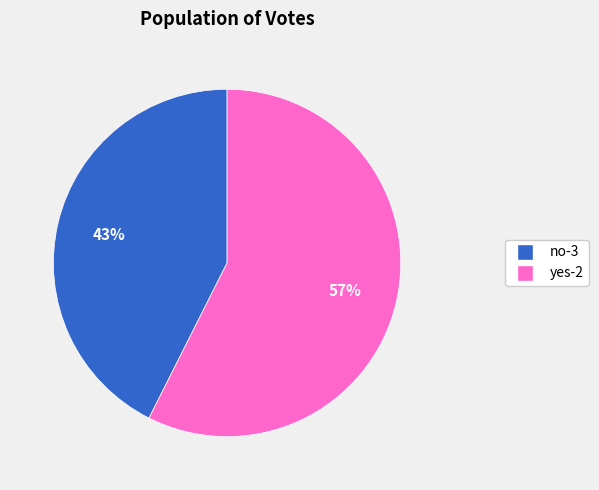

Between yes-2 and no-3, which is larger?

yes-2